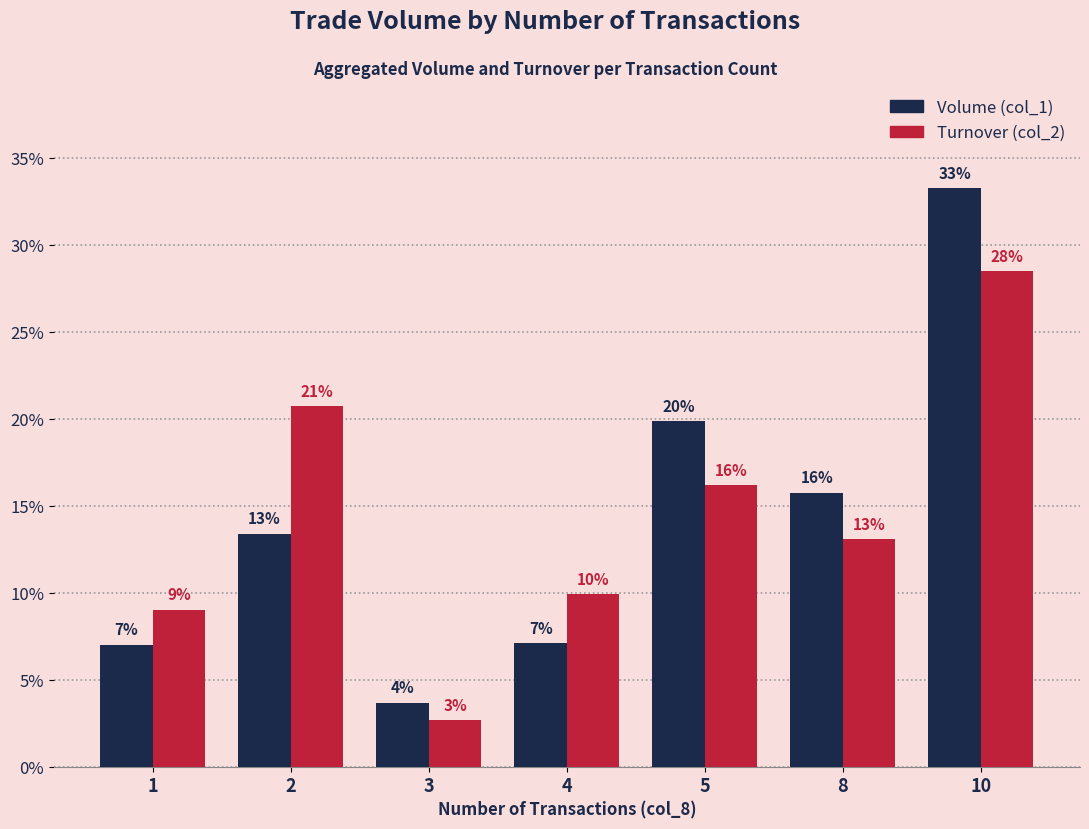

How many bars are there in each group?

2